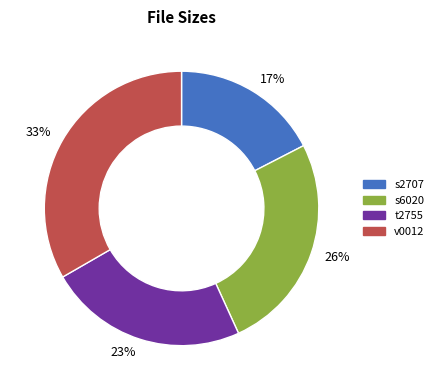

Which slice is the largest?

33%